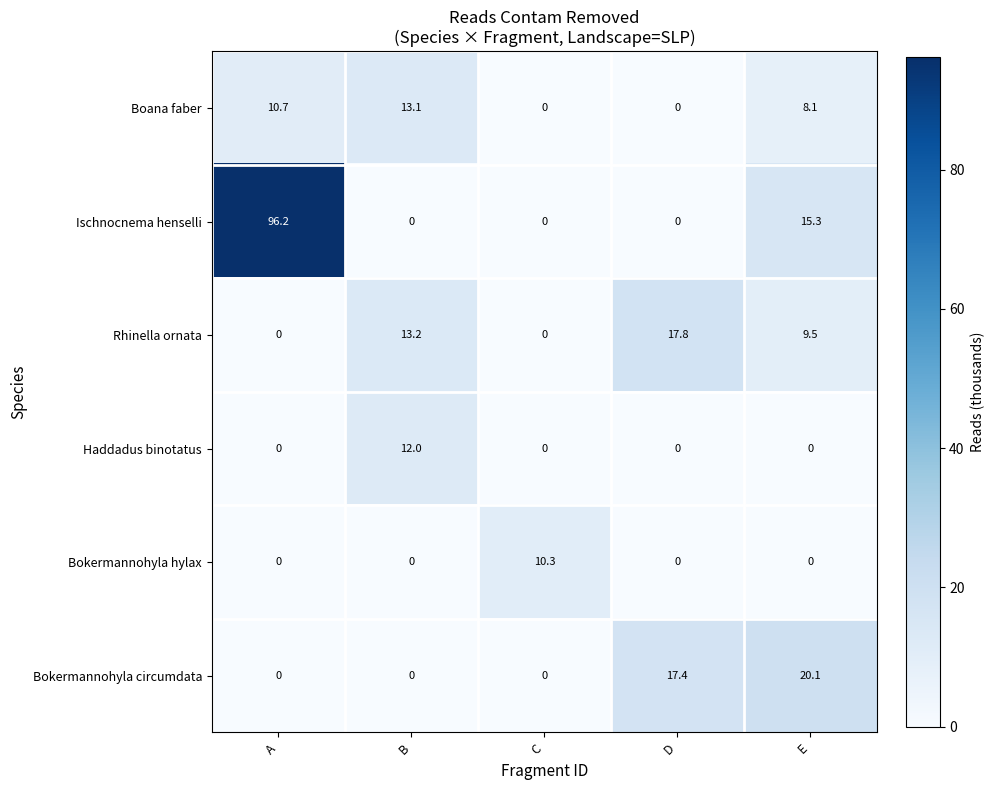

How many values in the Bokermannohyla circumdata series exceed 0?

2